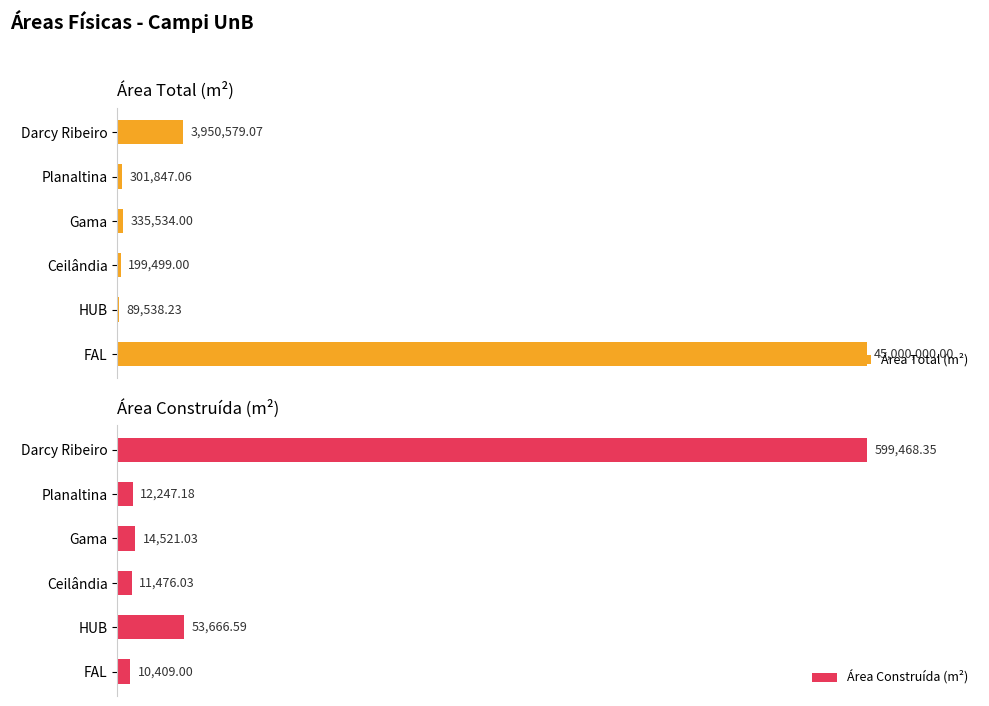

Which category has the highest value in the Área Construída (m²) series?

Darcy Ribeiro